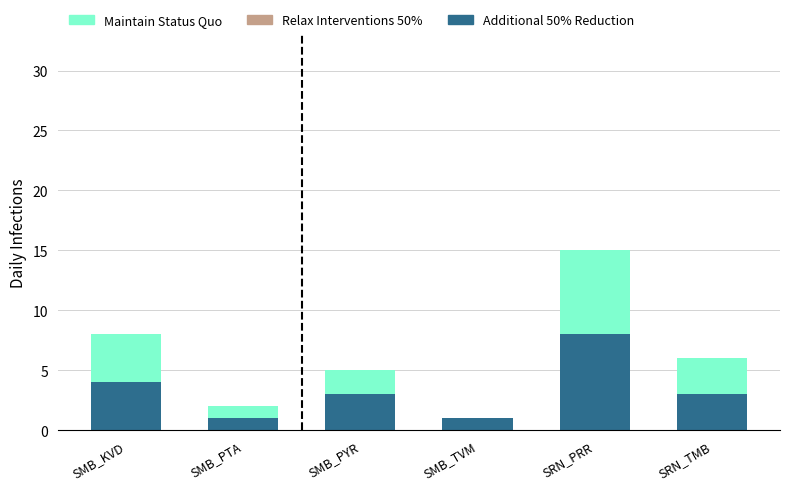

How many groups of bars are there?

6